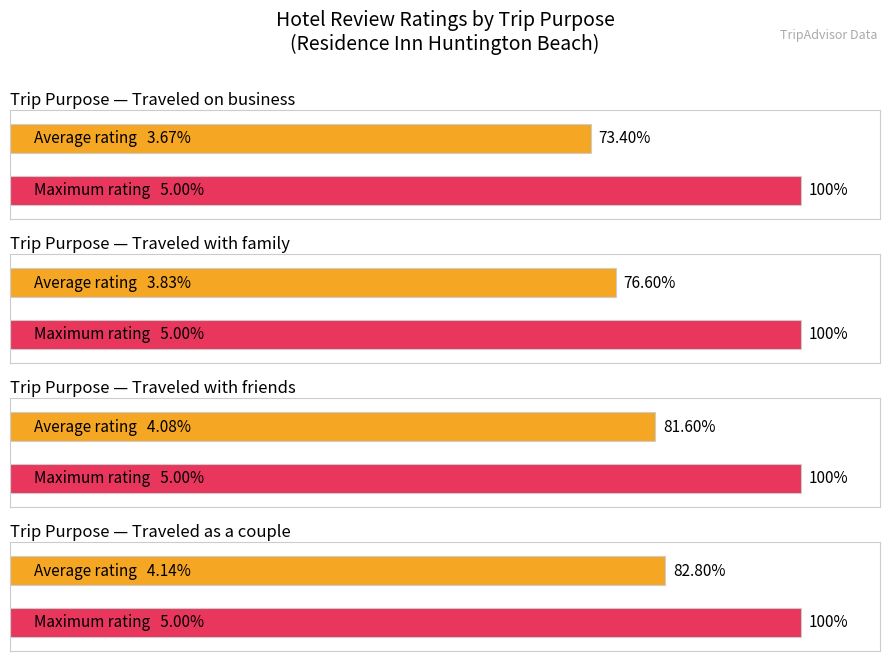

What value does the Max rating series have at  traveled on business?

5.0